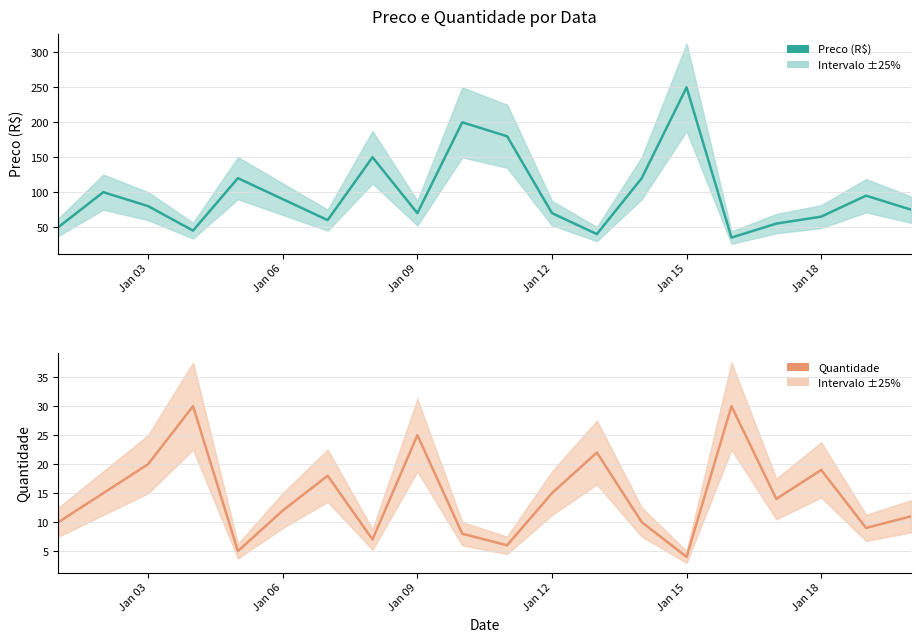

List the series in order of their overall mean, highest first.

Preco, Quantidade